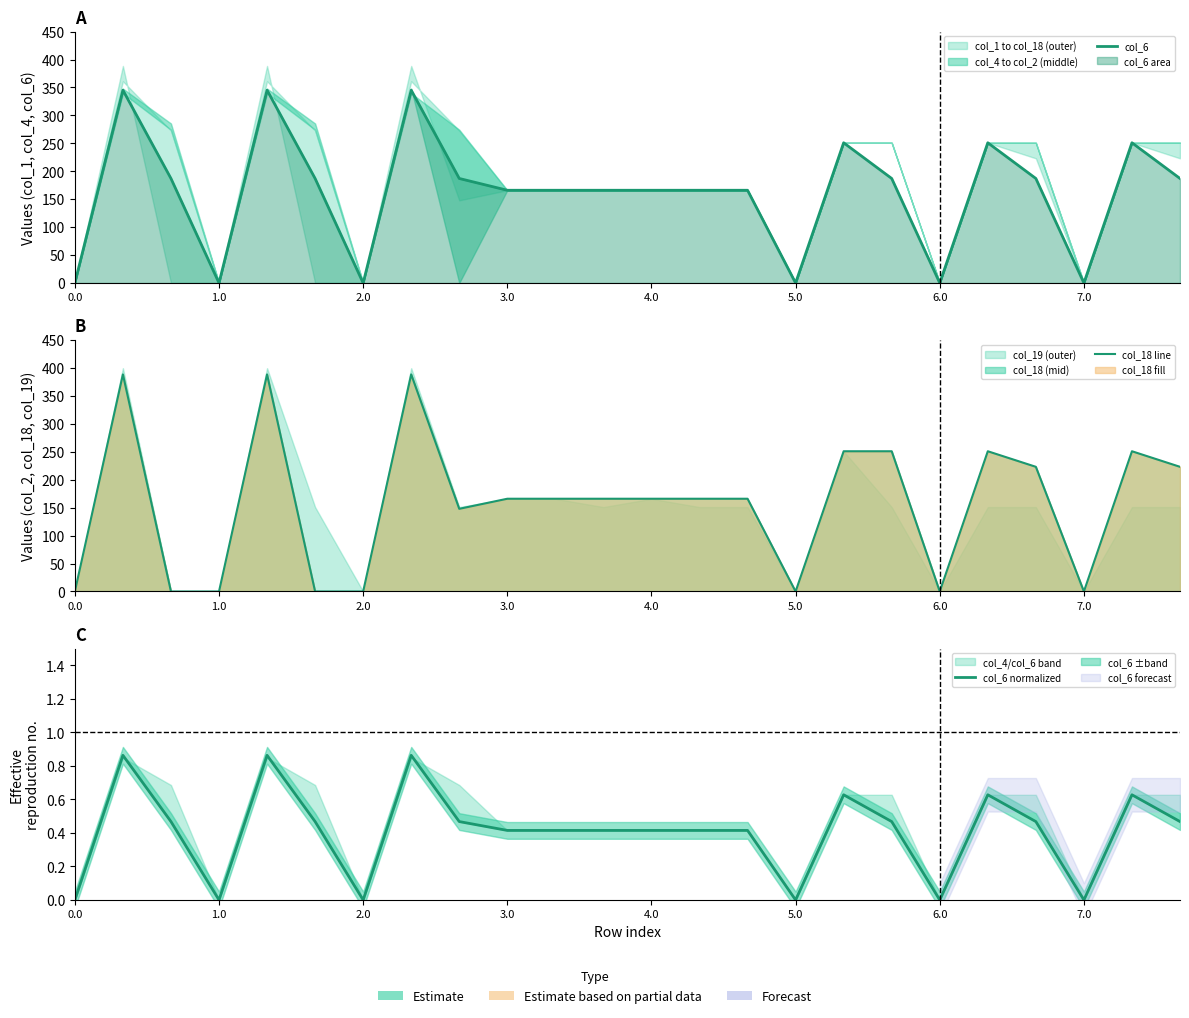

What is the label of the 14th point from the right?

10